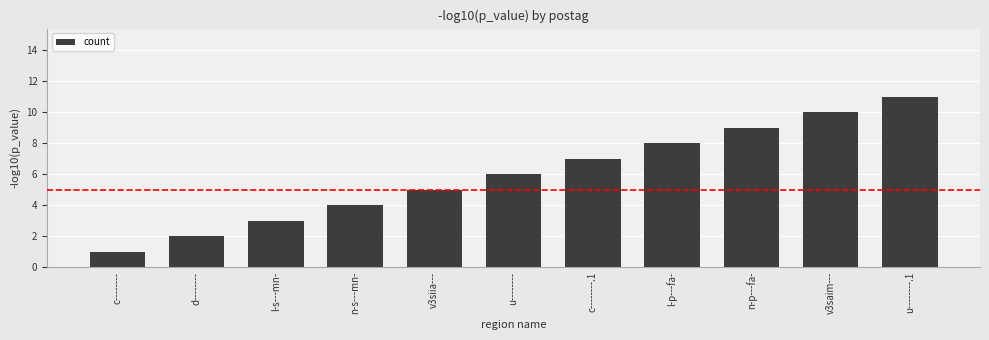

Which has a higher value, v3saim--- or v3siia---?

v3saim---